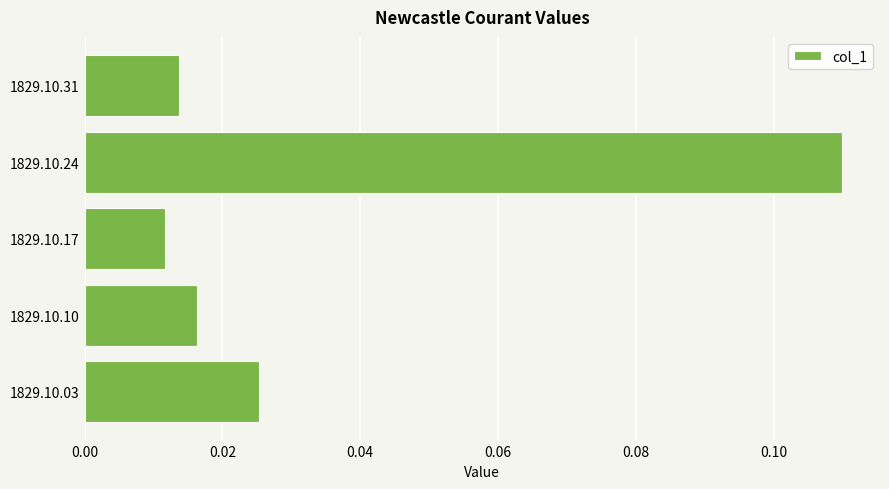

Count the values in the range 0 to 1.

5